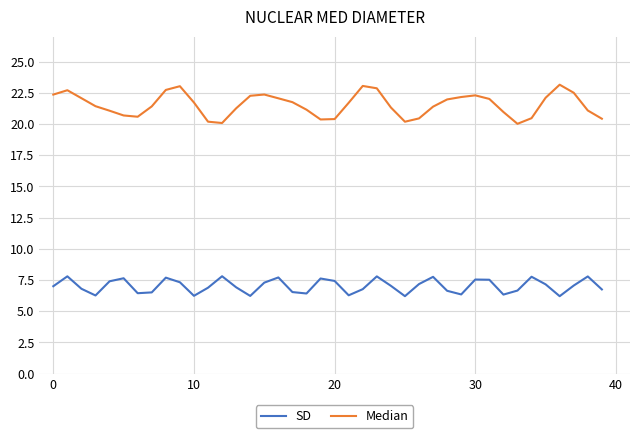

What is the difference between the maximum and minimum values in the SD series?

1.6